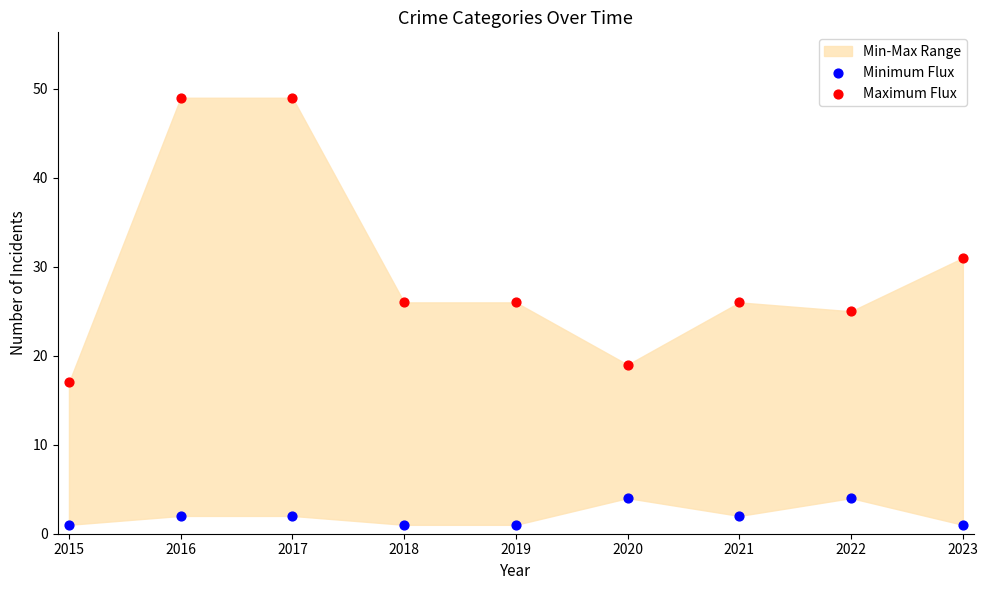

Across all data points, what is the range of Y values (max minus min)?

48